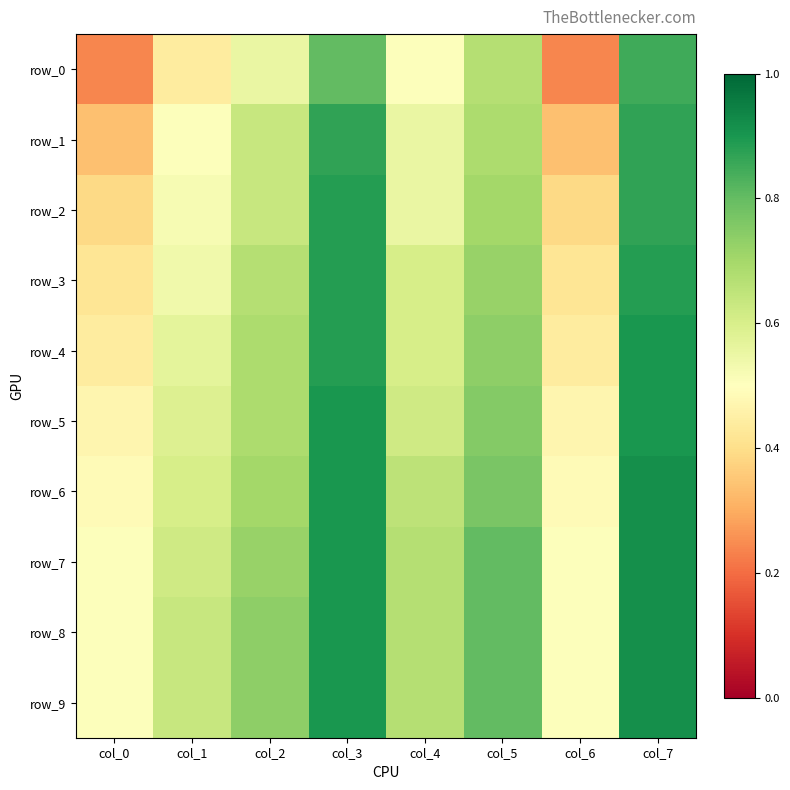

Which series changed the most between col_4 and col_6?

row_0